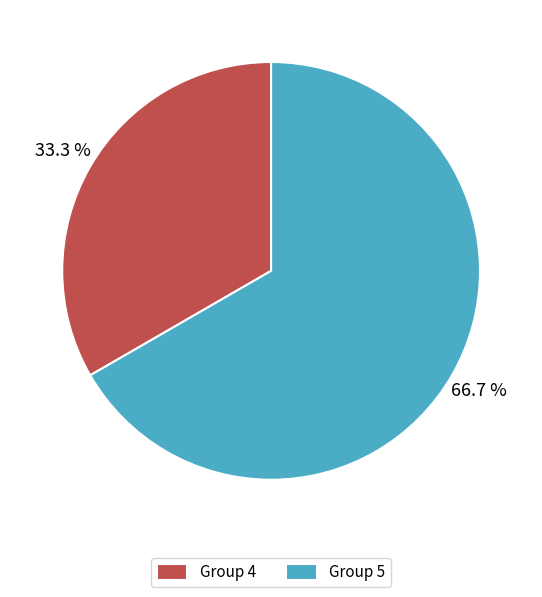

Rank the categories by value from highest to lowest.

Group 5, Group 4